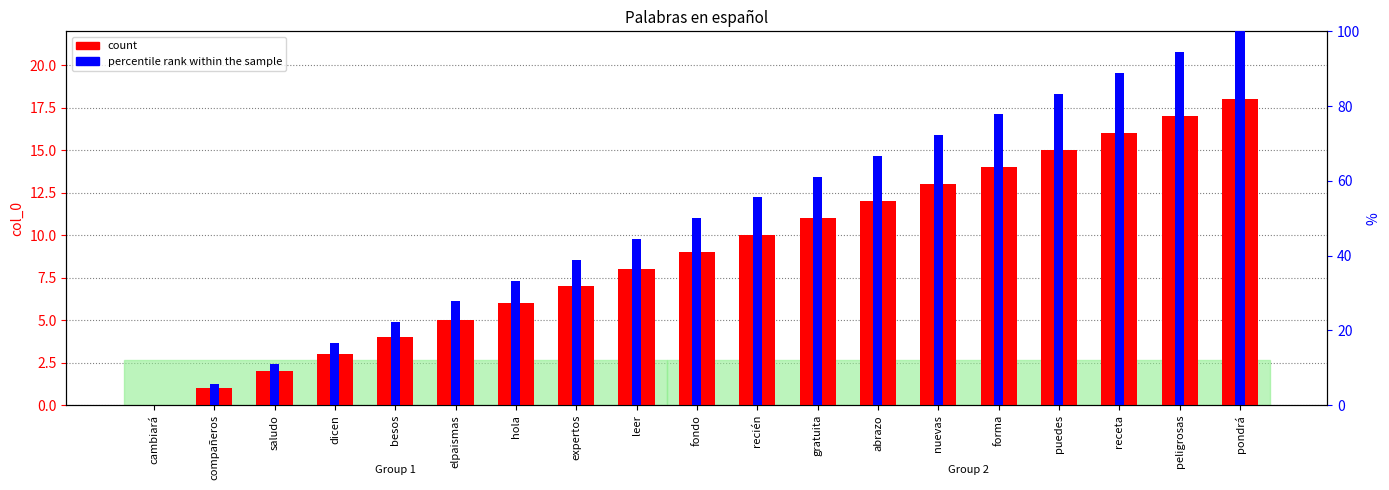

What is the difference between the highest and lowest values at nuevas?

59.2